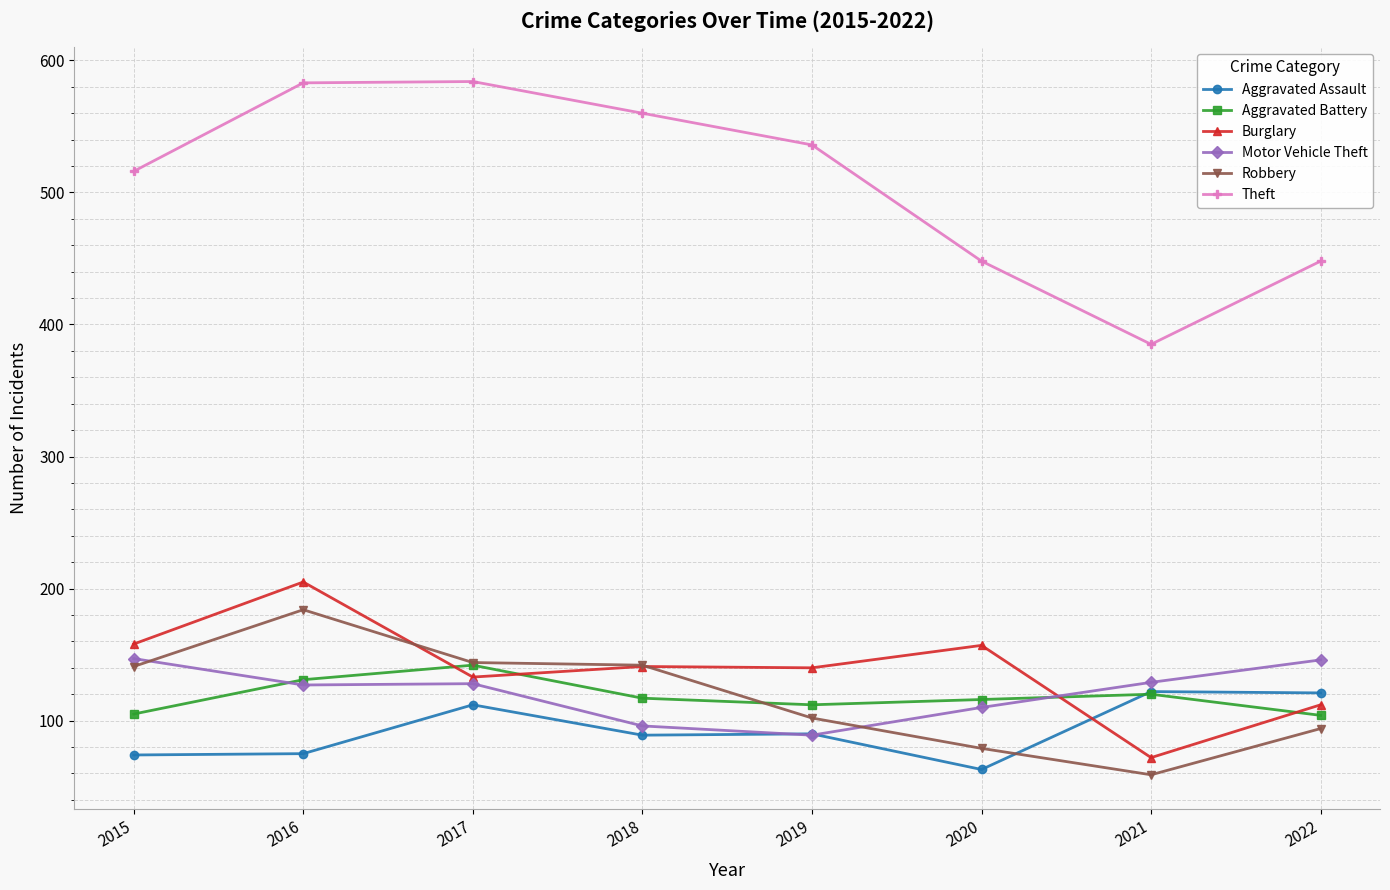

Rank the series at 2022 from lowest to highest value.

Robbery, Aggravated Battery, Burglary, Aggravated Assault, Motor Vehicle Theft, Theft